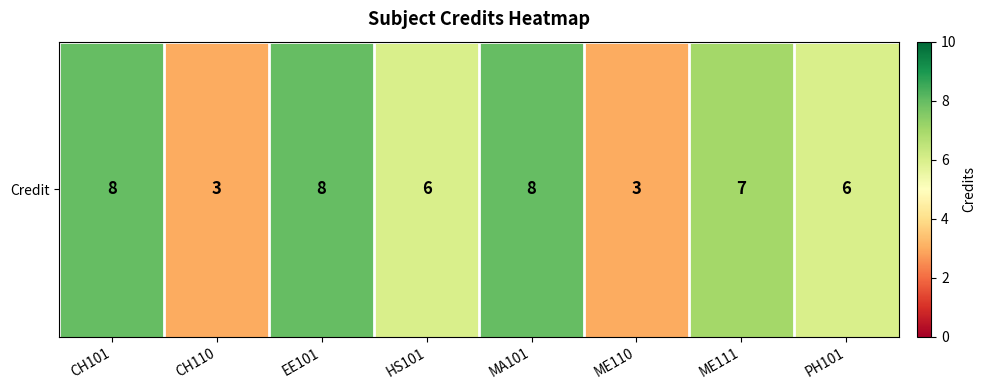

What is the average value?

6